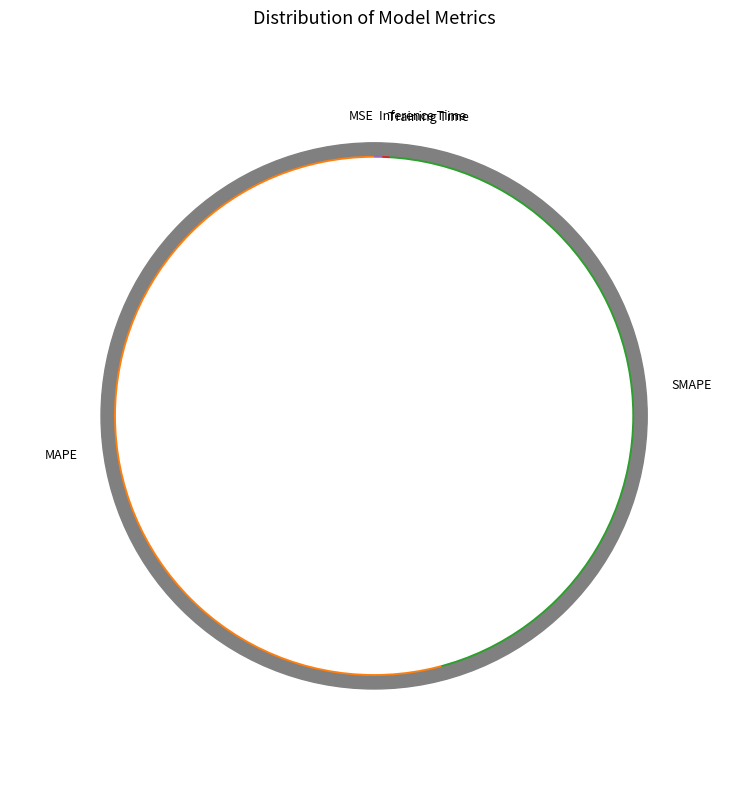

Do Training Time and MAPE together represent more than half of the pie?

Yes